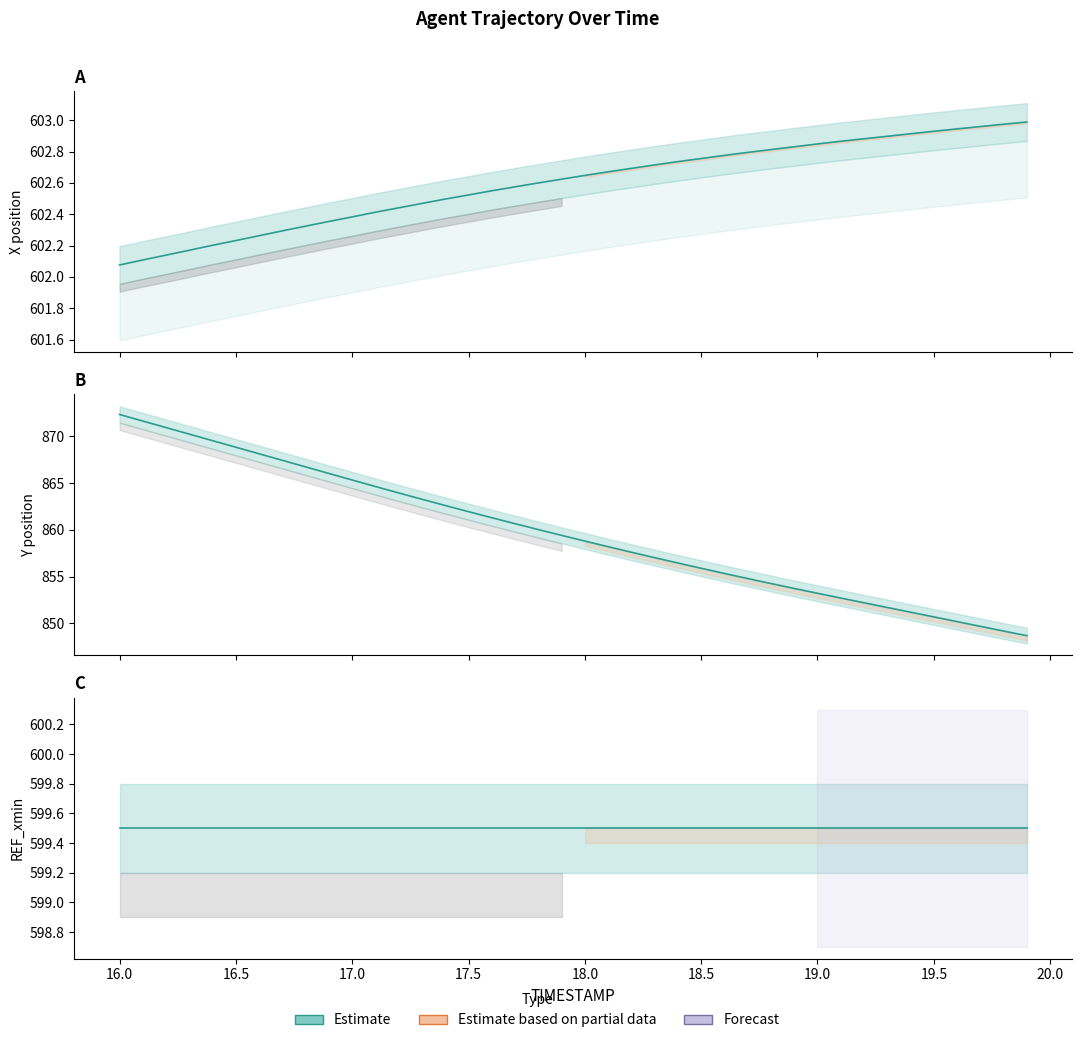

At 18.9, list the series in order from smallest to largest.

X, Y